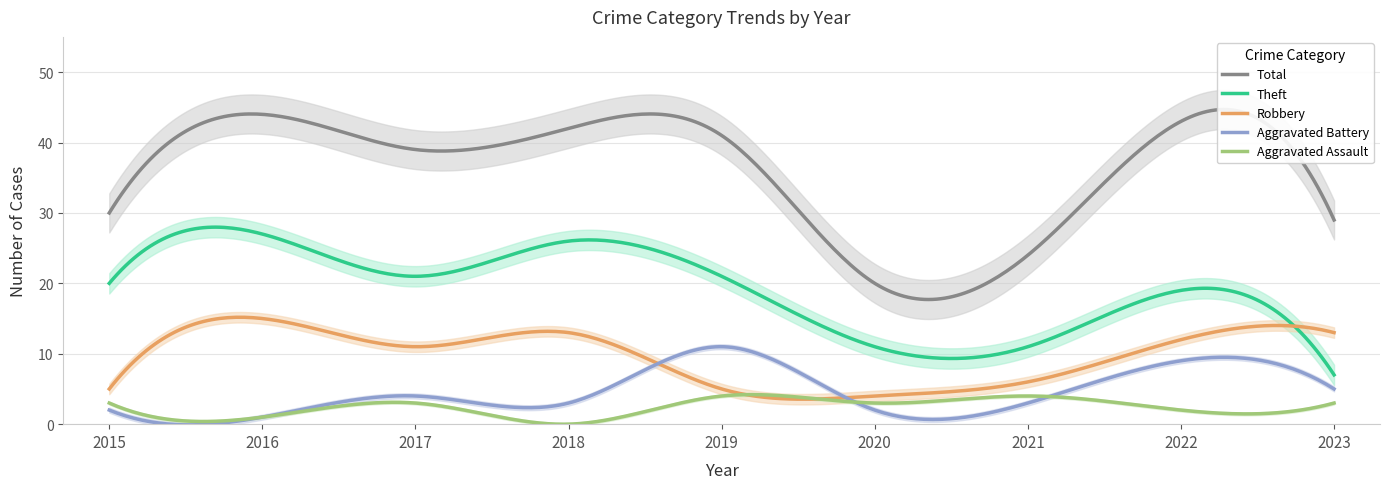

How many lines are shown in the chart?

5